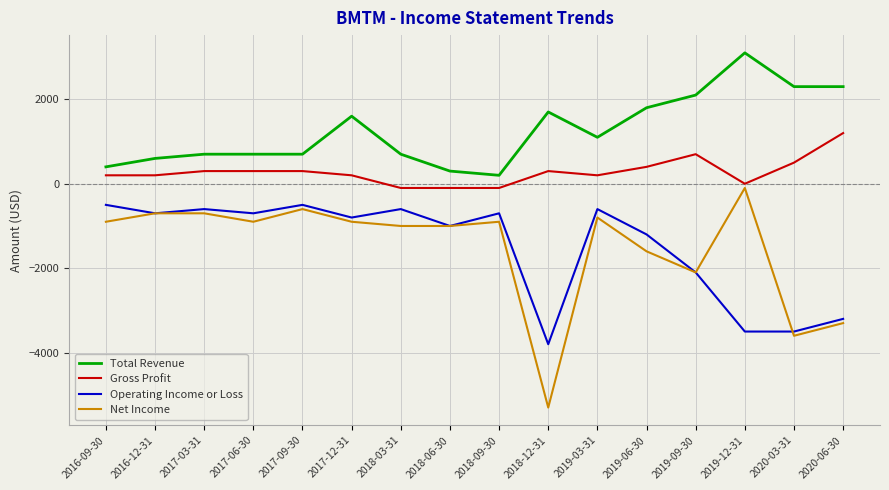

What is the maximum value for Total Revenue?

3100